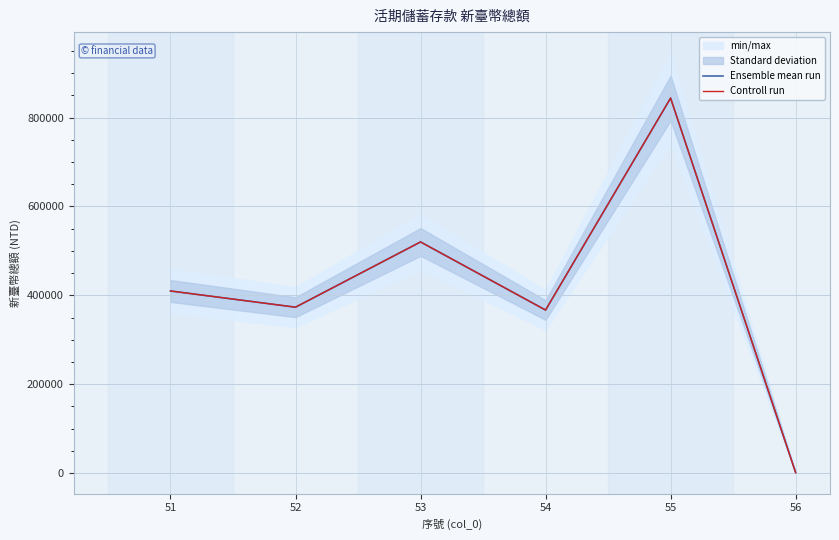

Reading left to right, what are all the values shown in this chart?

Ensemble mean run: 409902	373426	520229	367001	843898	1325
Controll run: 409902	373426	520229	367001	843898	1325